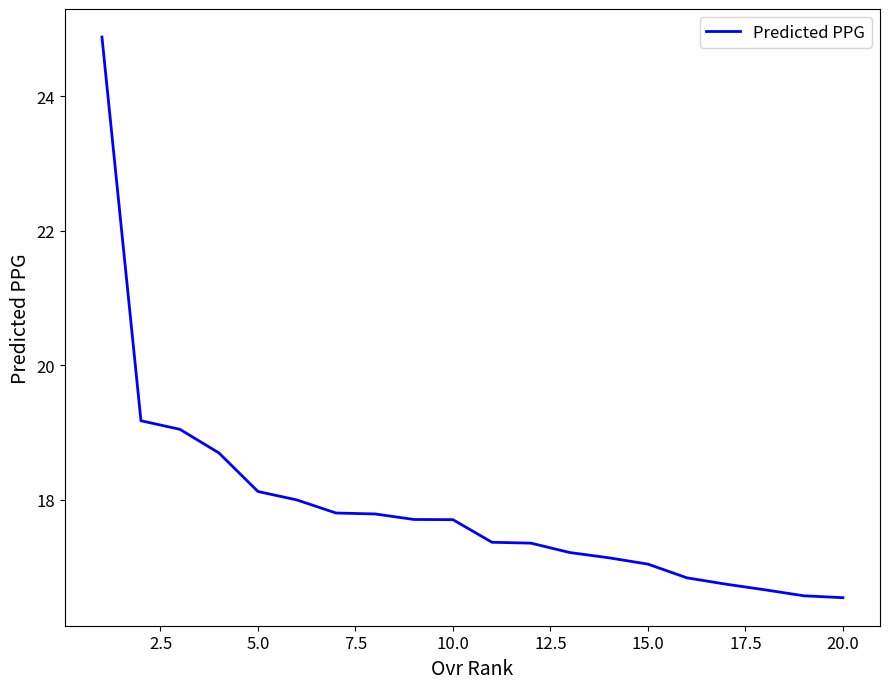

What is the maximum value shown in the chart?

24.9